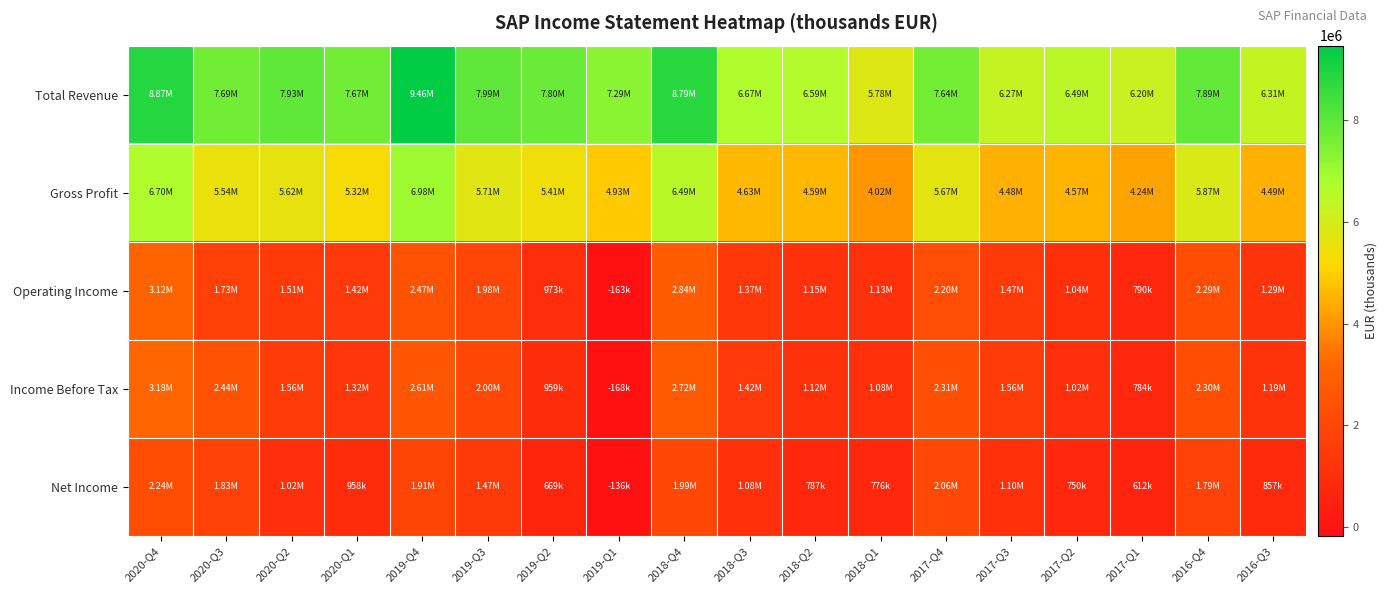

At which category is the sum across all series the highest?

2020-Q4